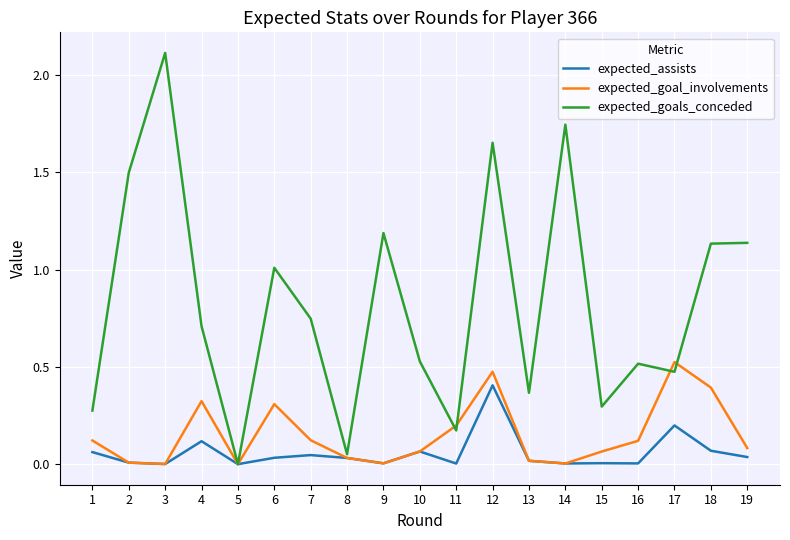

The expected_assists series shows 0.0 at 19. True or false?

True